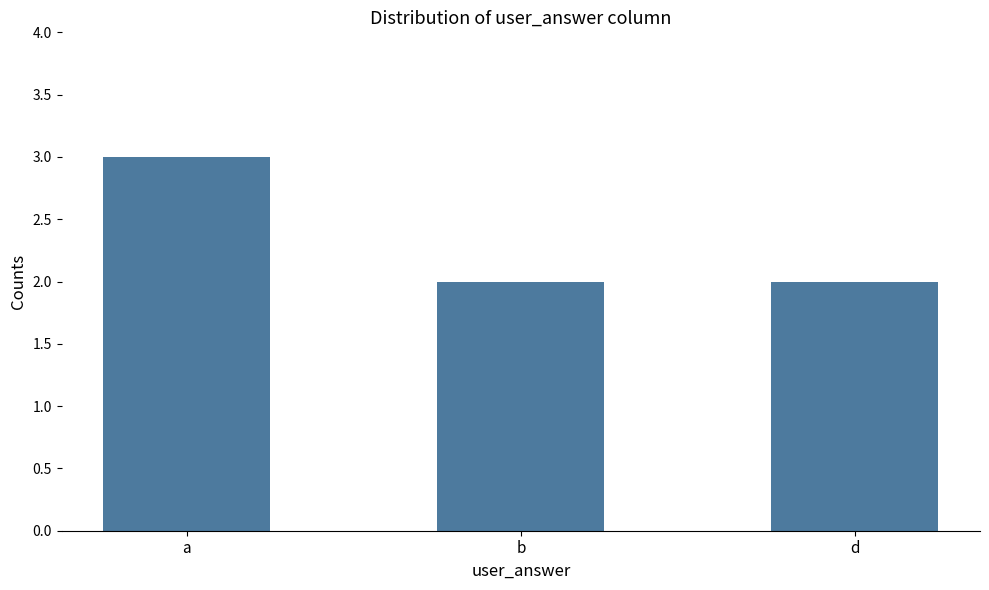

Reading left to right, extract all data points from this chart.

3	2	2